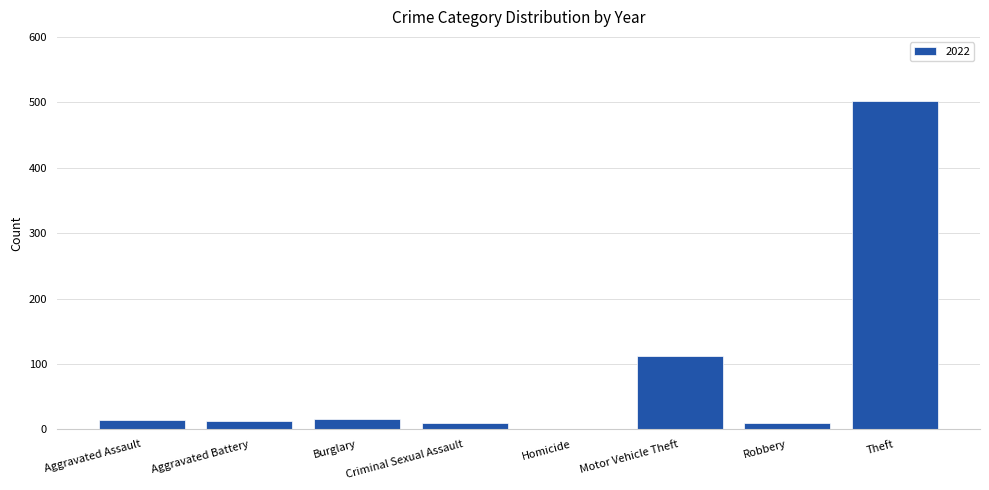

Read the value at Theft.

502